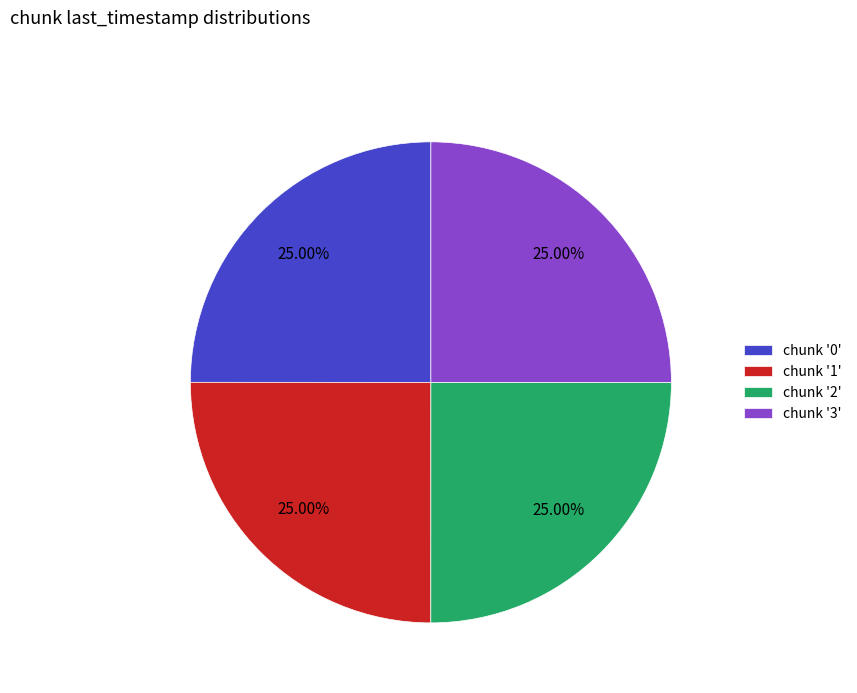

Does chunk '3' account for over 50% of the chart?

No